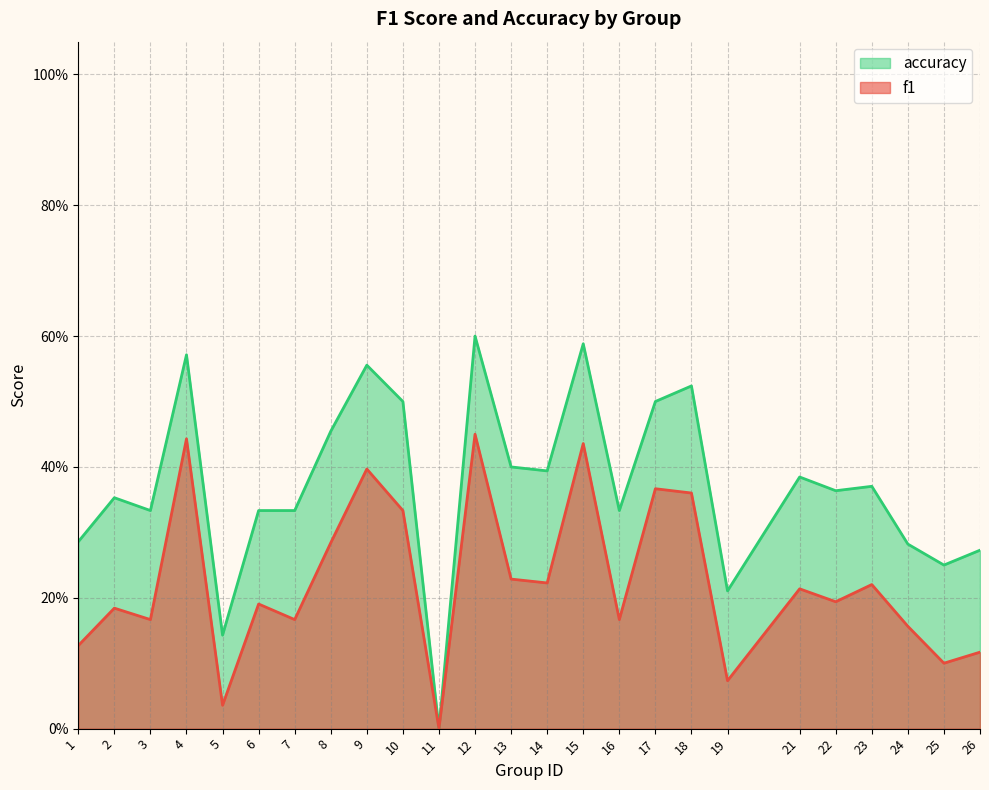

How many categories are shown in the chart?

25